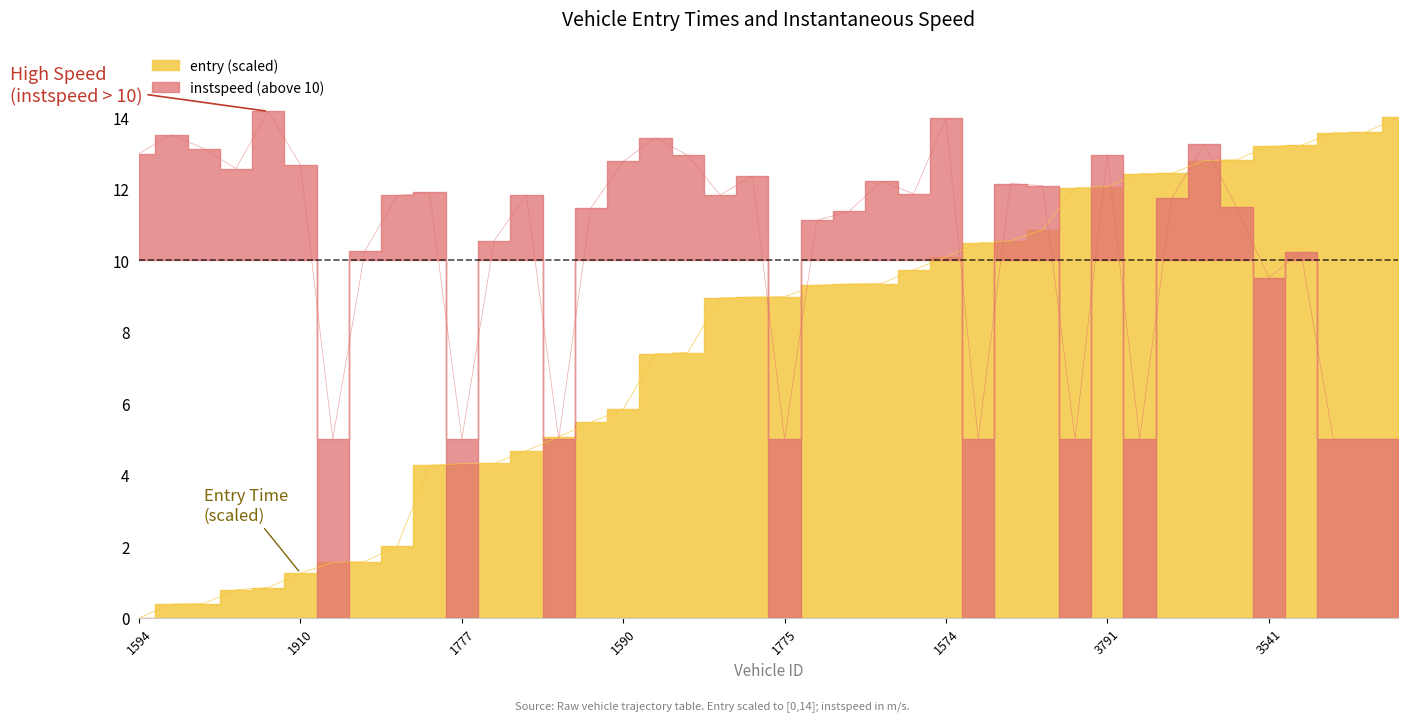

Which series has the largest range (max minus min)?

entry